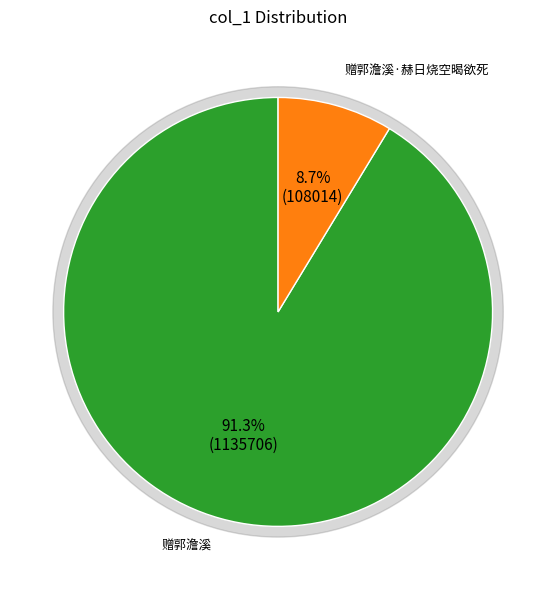

Count the number of slices in the pie.

2